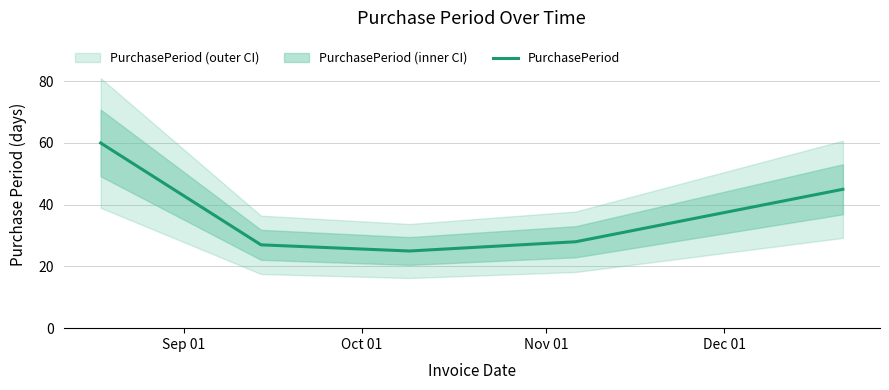

What is the difference between the maximum and minimum values?

35